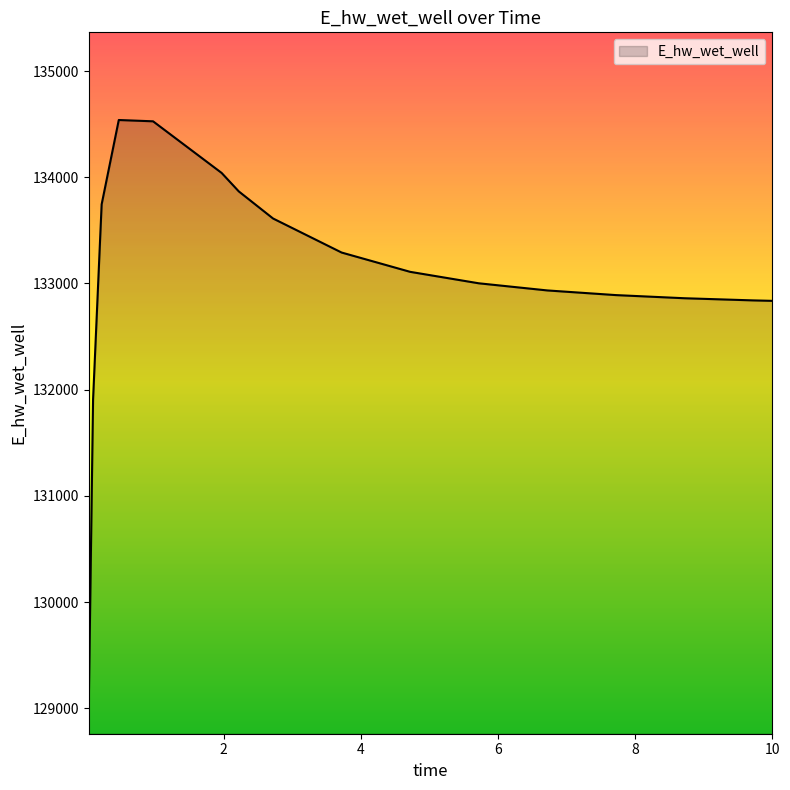

What is the greatest value displayed?

134538.7